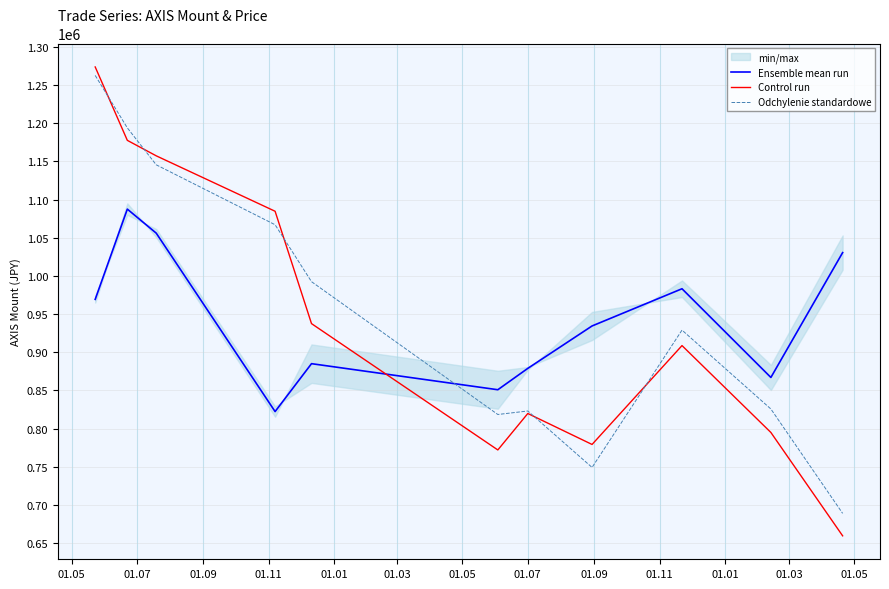

What is the highest value of the Odchylenie standardowe series?

1262631.5